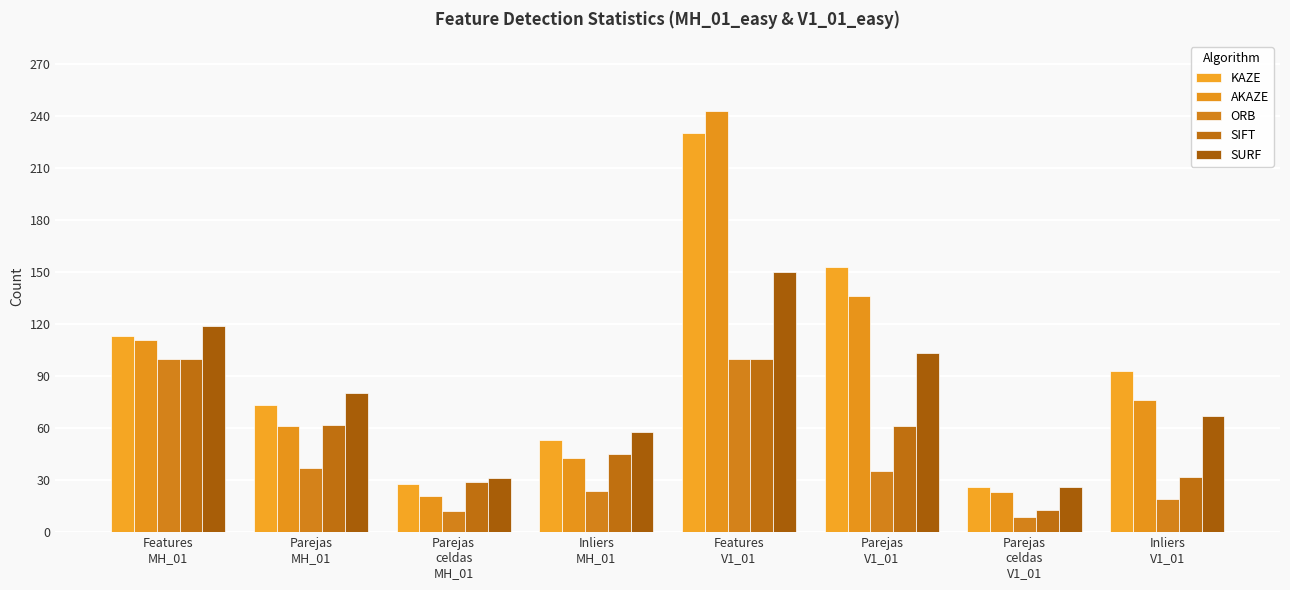

Which series changed the most between Parejas
MH_01 and Parejas
V1_01?

KAZE